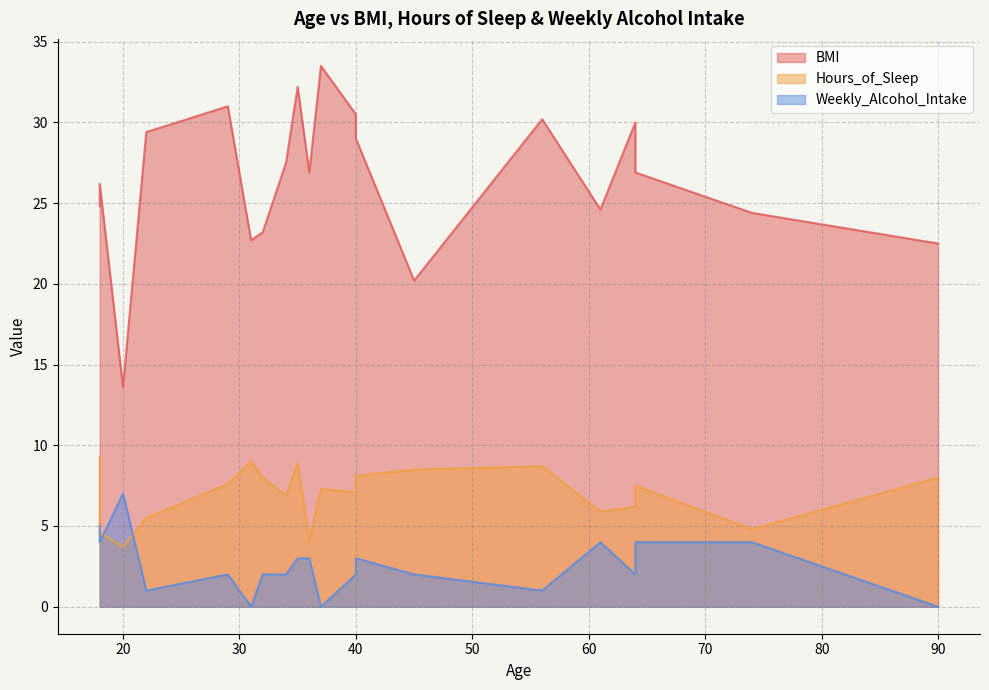

True or false: Weekly_Alcohol_Intake has a value of 3.0 at 40.

True